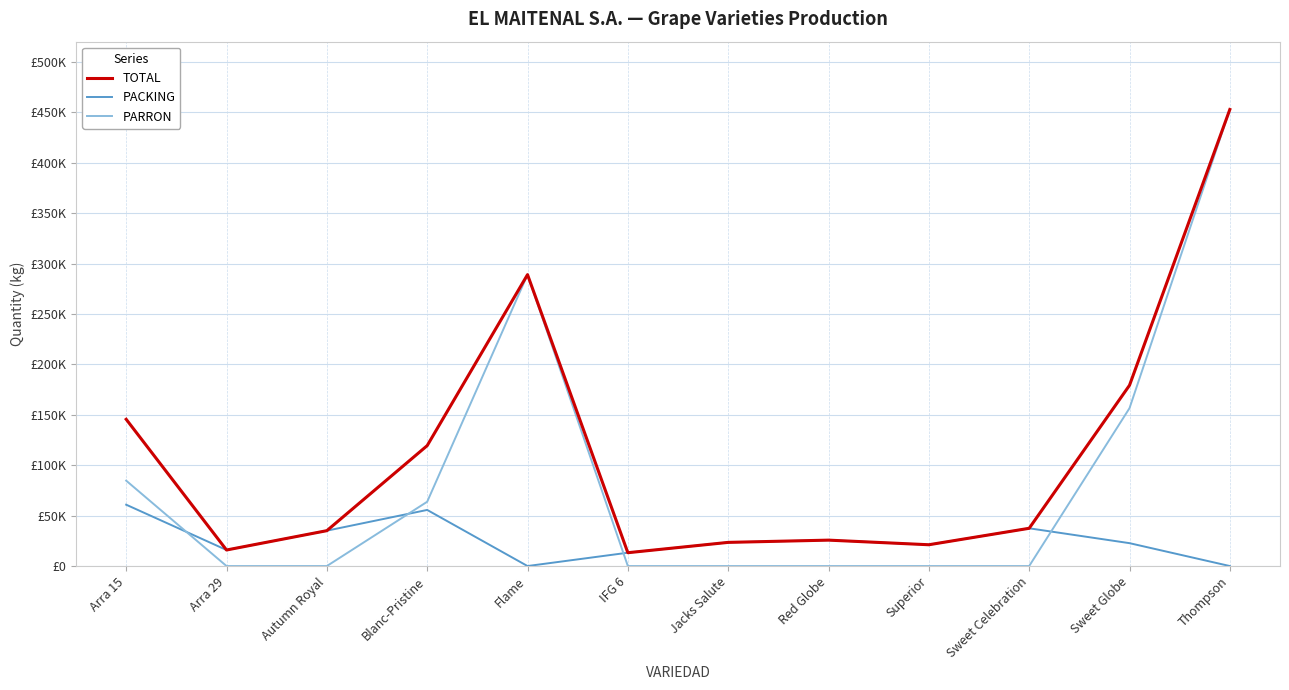

At which label is PARRON closest to 226375?

Flame